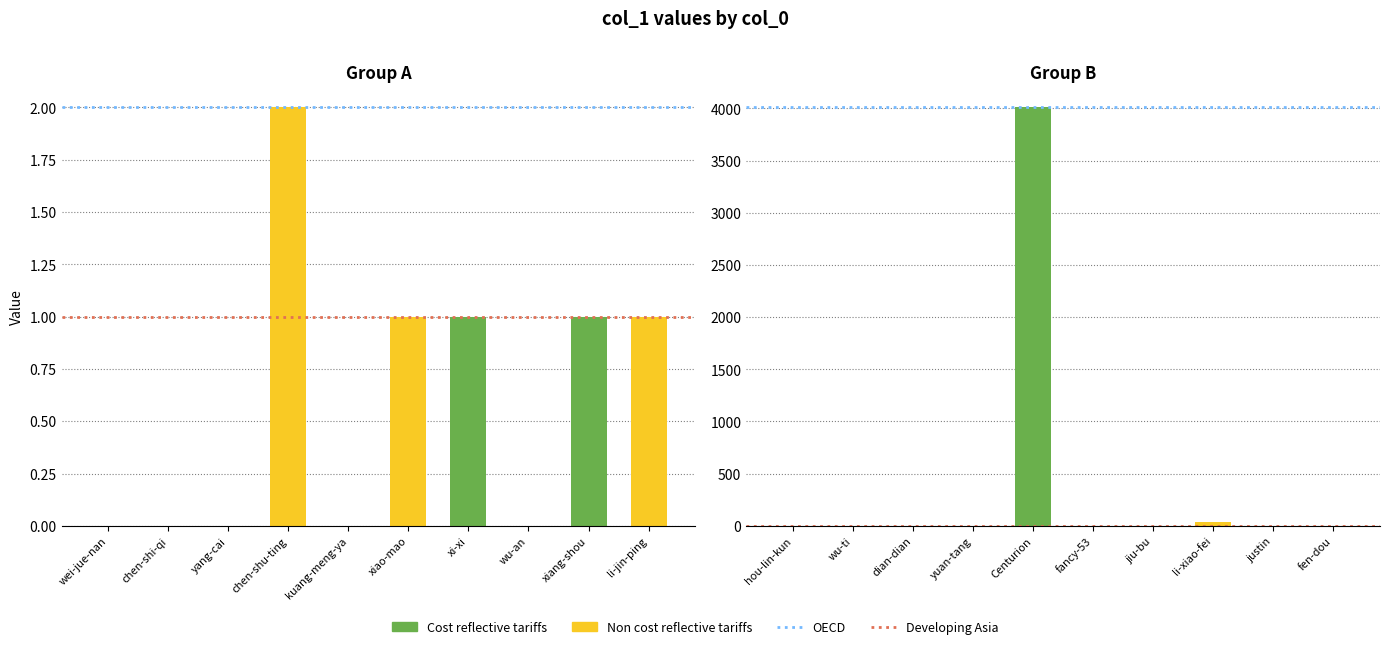

How many groups of bars are there?

2